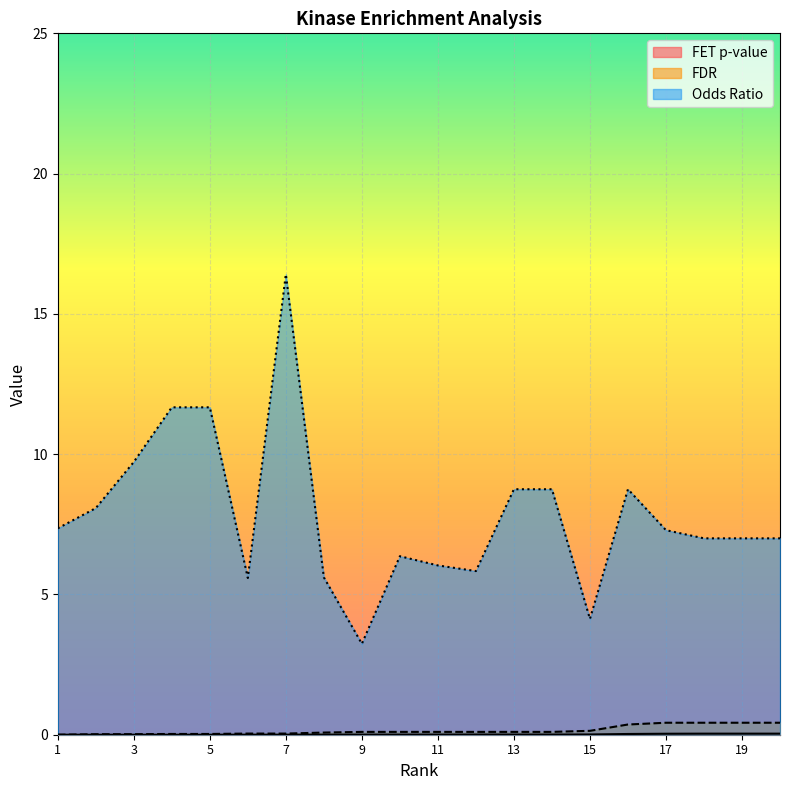

Is it true that FET p-value equals 0.0 at 6?

True